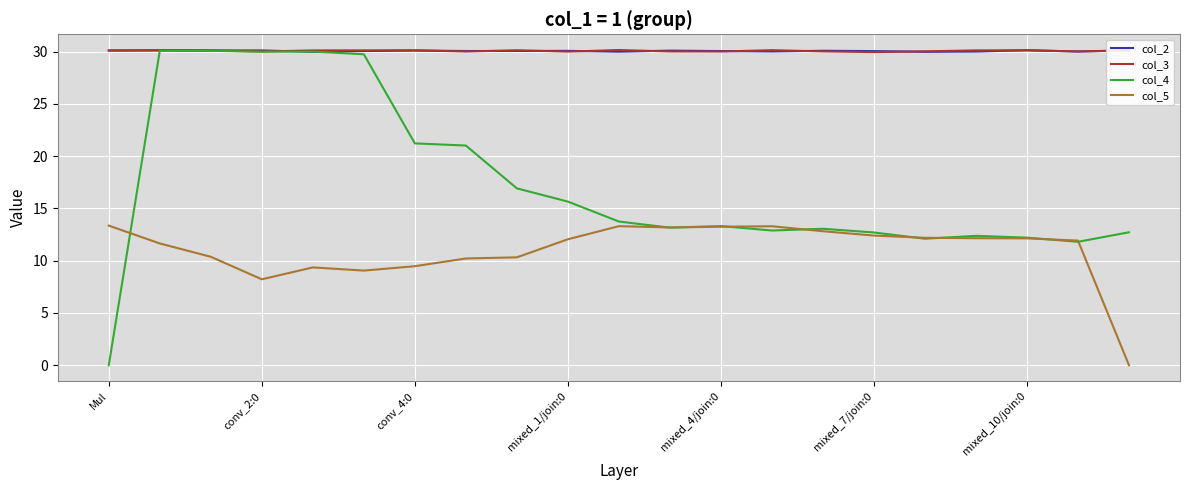

Which series has the widest spread of values?

col_4